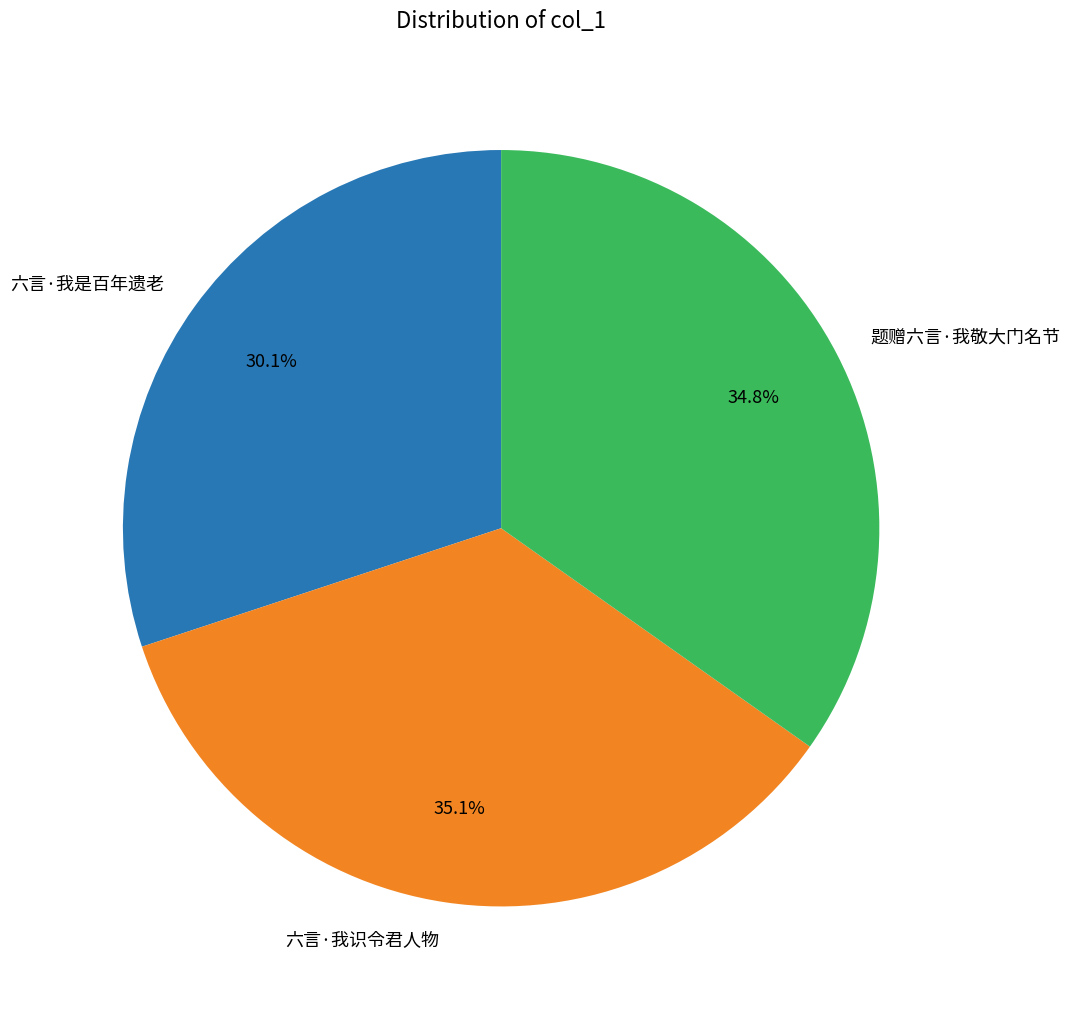

How many segments does this pie chart have?

3